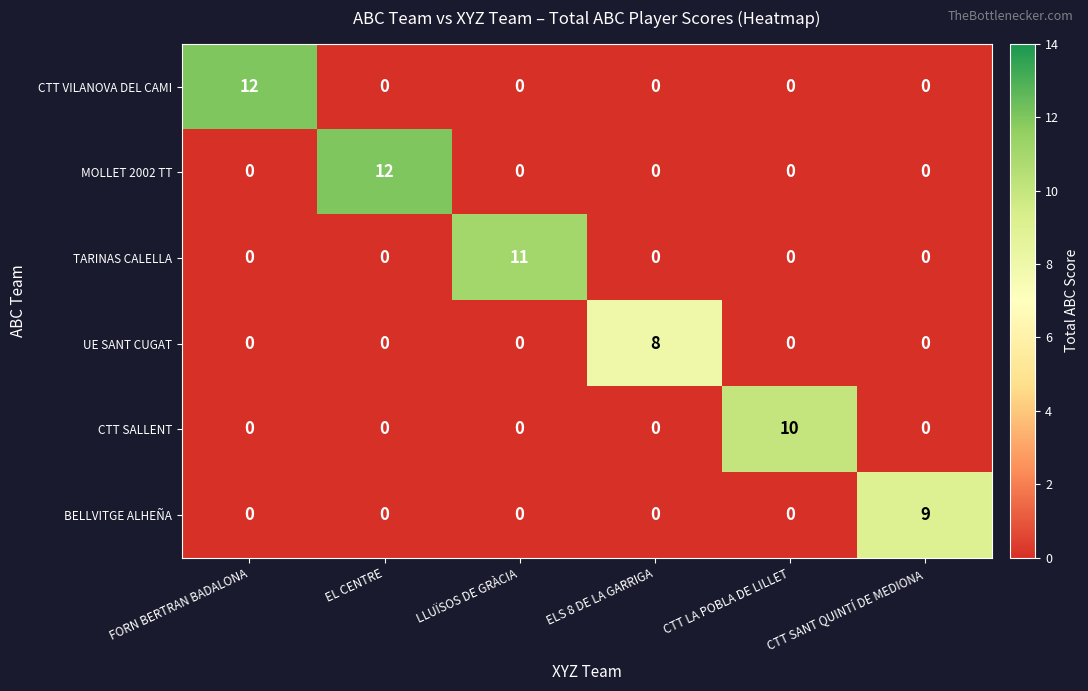

The value of TARINAS CALELLA at ELS 8 DE LA GARRIGA is 7. True or false?

False